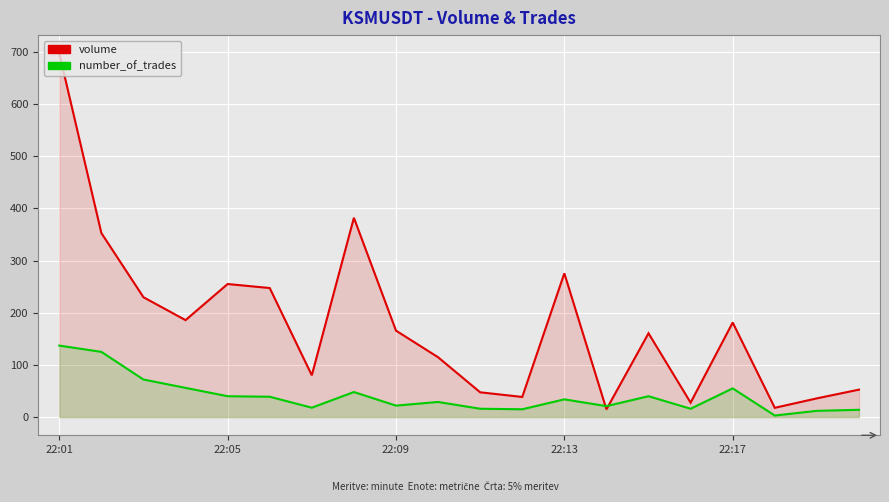

Rank the series at 5 from highest to lowest value.

volume, number_of_trades